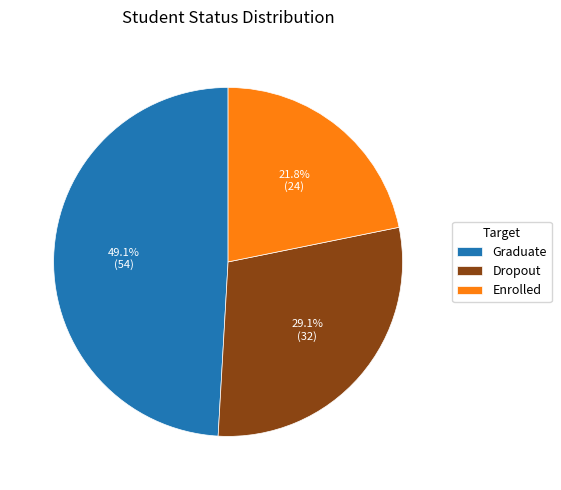

Approximately how many times larger is the value at Enrolled compared to Graduate?

0.4